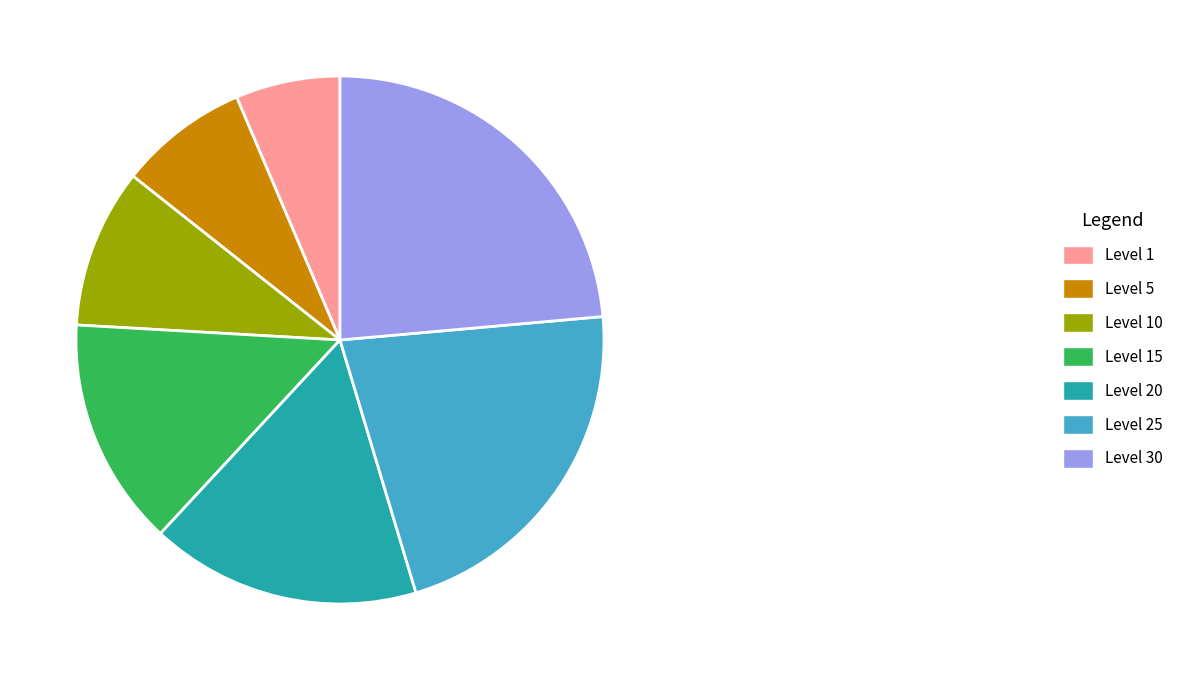

Count the number of slices in the pie.

7